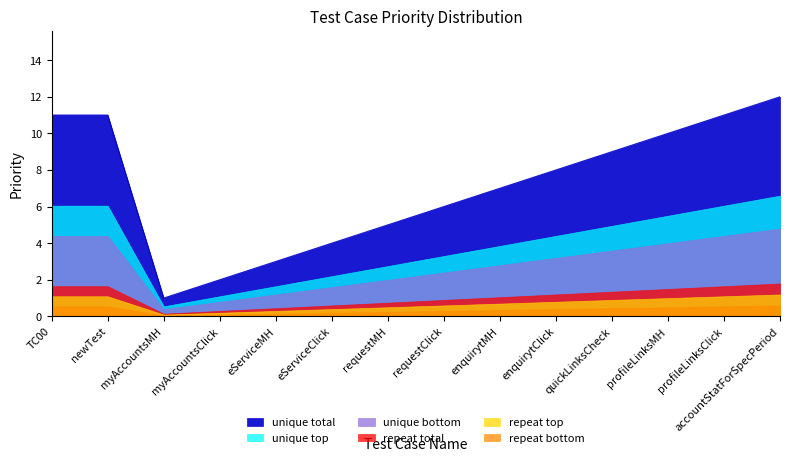

List the labels in order of value, smallest first.

myAccountsMH, myAccountsClick, eServiceMH, eServiceClick, requestMH, requestClick, enquirytMH, enquirytClick, quickLinksCheck, profileLinksMH, TC00, newTest, profileLinksClick, accountStatForSpecPeriod